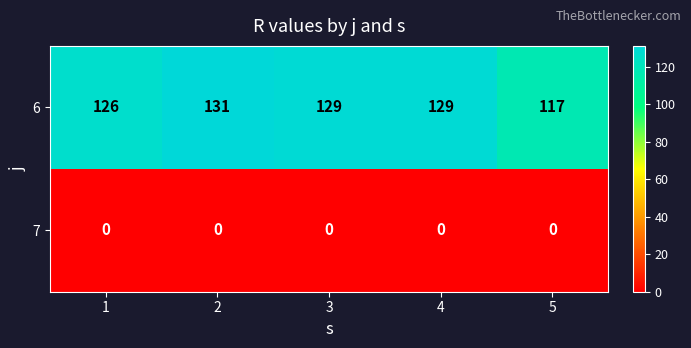

Rank the series by their maximum value, from highest to lowest.

6, 7